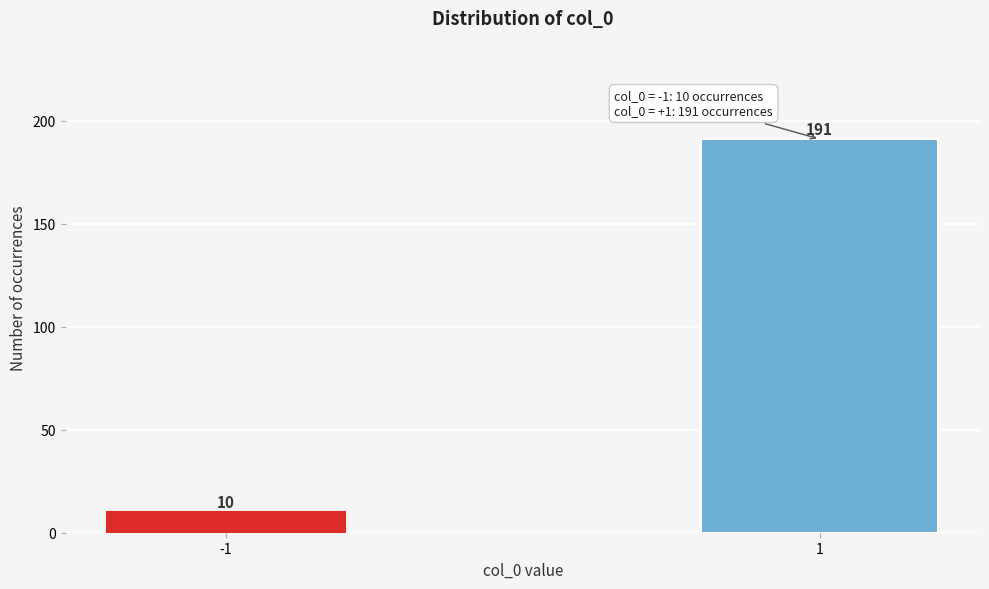

Reading left to right, transcribe all the data shown in this chart.

-1=10	1=191